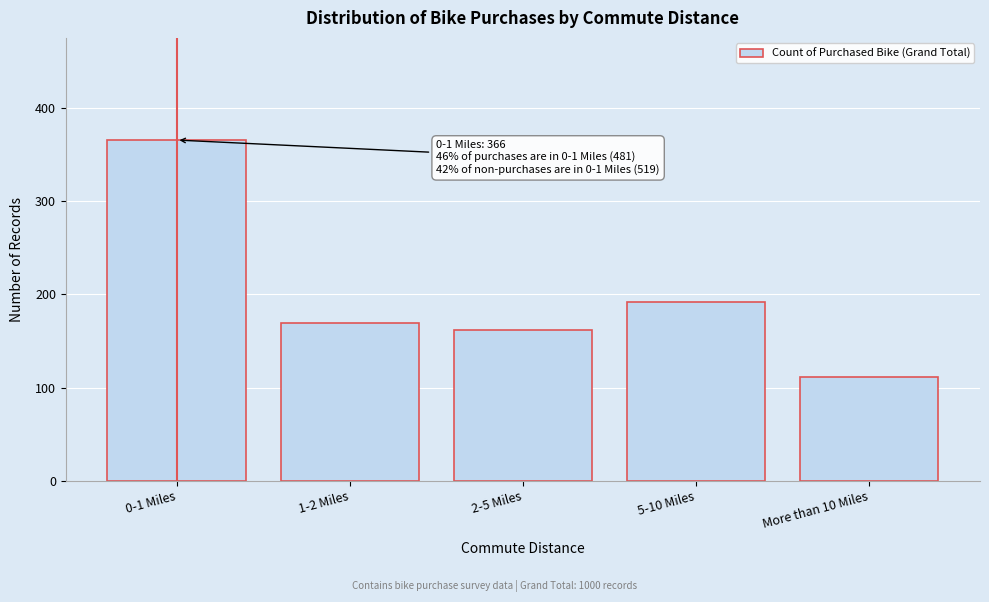

Reading right to left, list all the values displayed in this chart.

More than 10 Miles=111	5-10 Miles=192	2-5 Miles=162	1-2 Miles=169	0-1 Miles=366